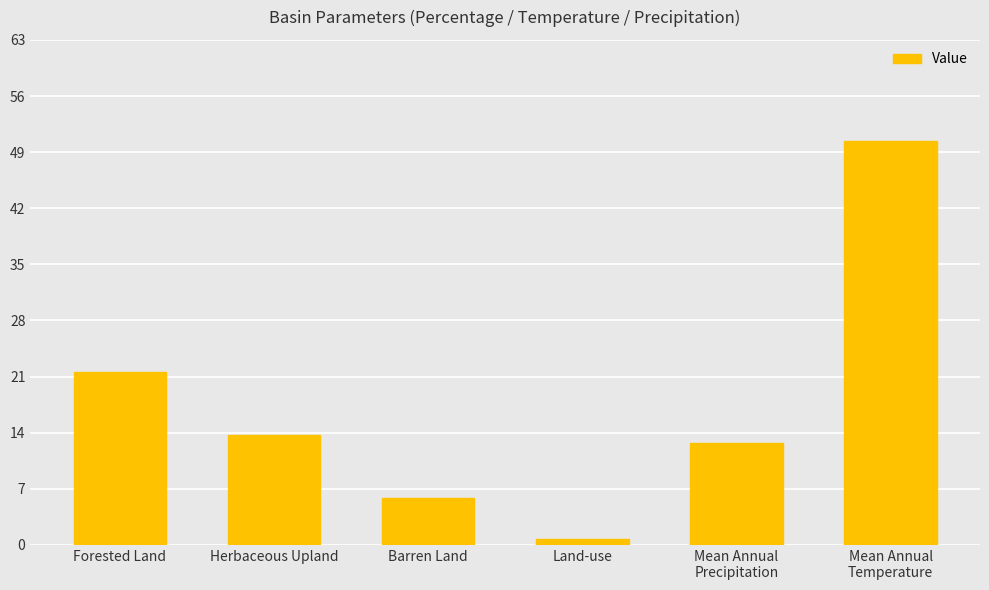

Reading right to left, what are all the values shown in this chart?

50.6	12.8	0.7	5.9	13.8	21.7